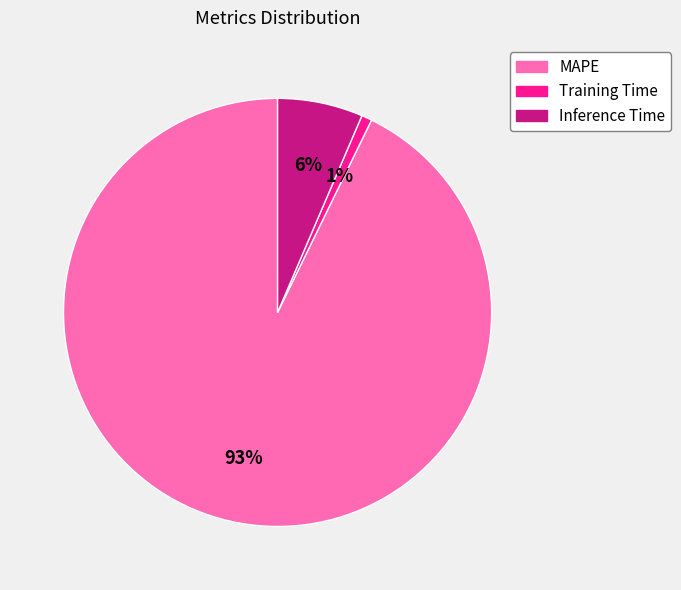

Is the sum of MAPE and Inference Time greater than half?

Yes